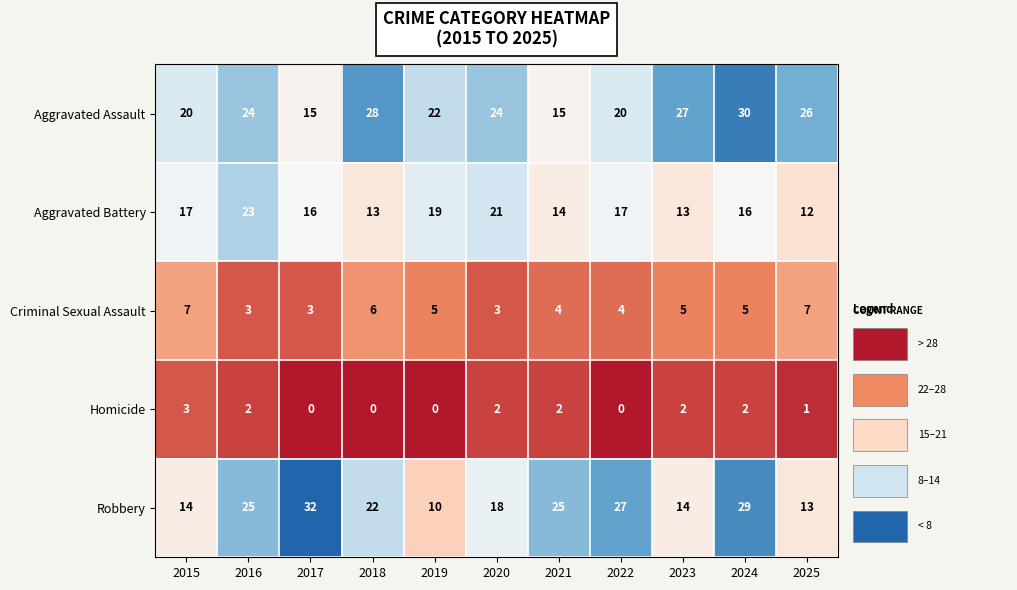

Which label corresponds to the largest value in the chart?

2017